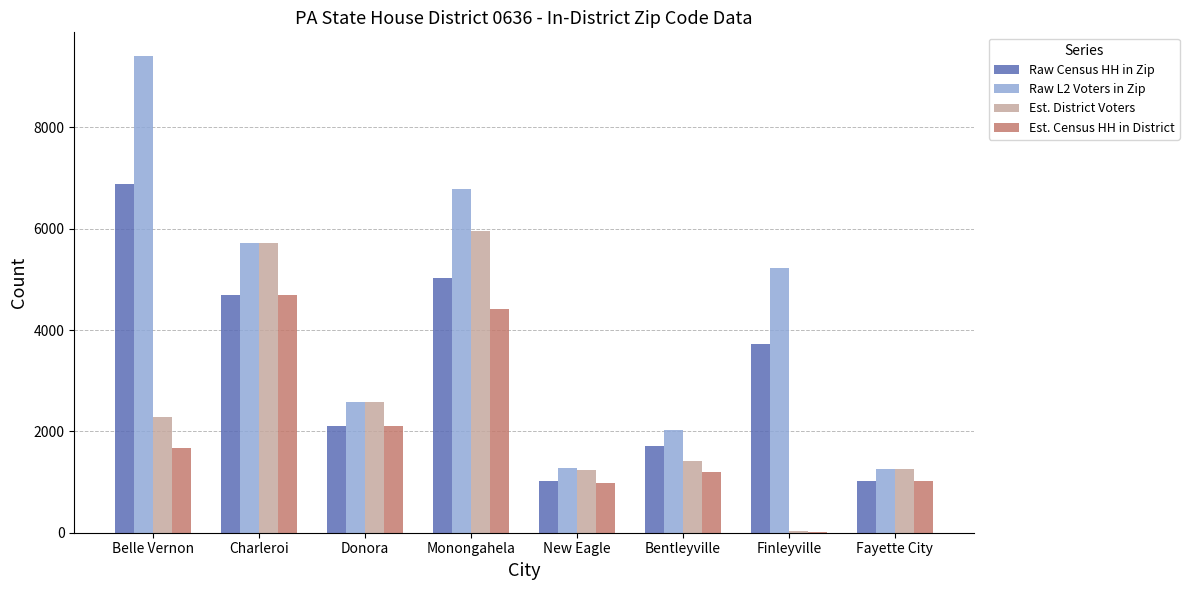

Which series changed the most between Finleyville and Fayette City?

Raw L2 Voters in Zip